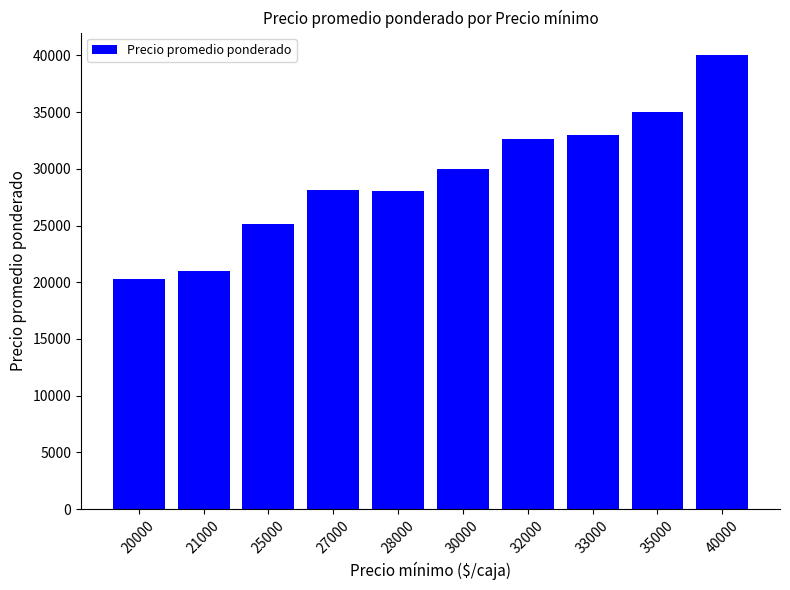

Which has a higher value, 27000 or 20000?

27000